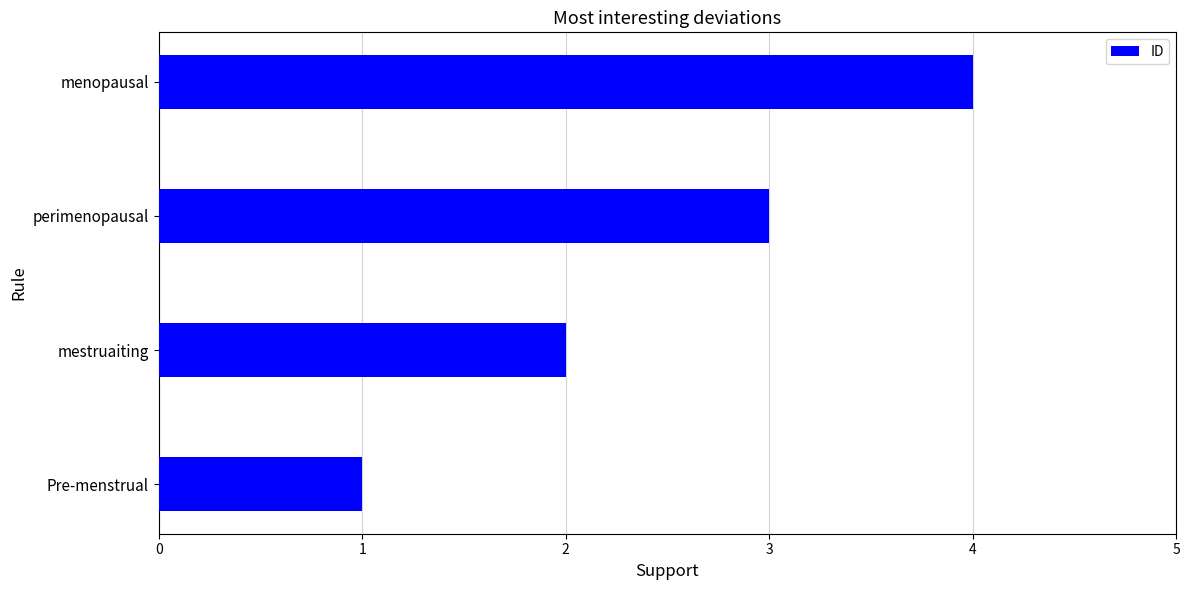

What is the minimum value shown in the chart?

1